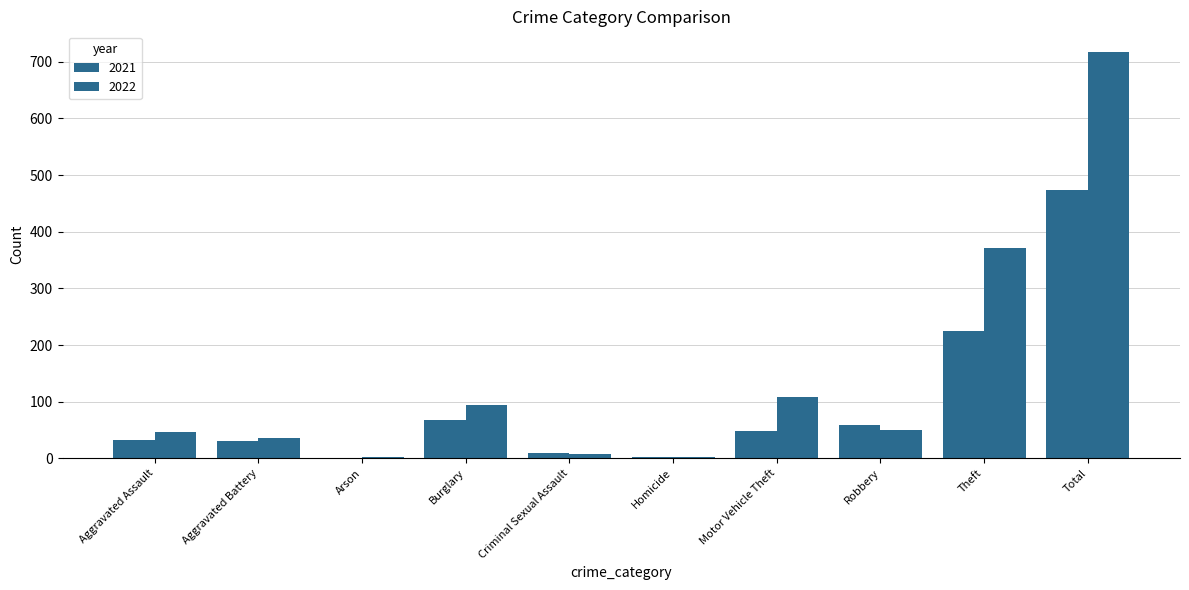

Are the bars horizontal?

No